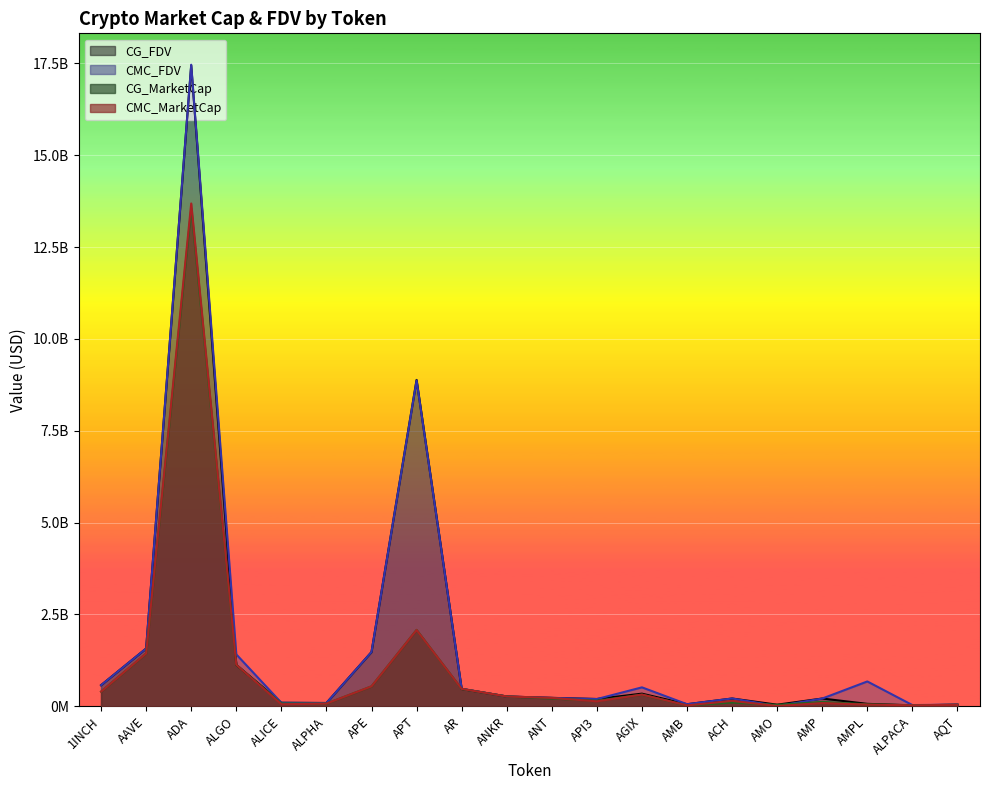

Reading left to right, what are all the values shown in this chart?

CMC_FDV: 1INCH=576445928.4	AAVE=1575081231.7	ADA=17461270566.7	ALGO=1414507113.7	ALICE=97622670.5	ALPHA=91066814.9	APE=1479267215.1	APT=8869341780.9	AR=479212047.5	ANKR=268376595.2	ANT=230151134.2	API3=198680680.4	AGIX=517215373.5	AMB=58882759.5	ACH=214091964.7	AMO=10434021.3	AMP=212571507.4	AMPL=677545713.0	ALPACA=35005401.5	AQT=46014420.9
CMC_MarketCap: 1INCH=401297428.4	AAVE=1440515016.5	ADA=13685186065.1	ALGO=1131769546.4	ALICE=57832555.7	ALPHA=74856921.8	APE=545248650.1	APT=2077748277.3	AR=475249000.2	ANKR=268376595.2	ANT=230151134.2	API3=137007251.8	AGIX=320608171.4	AMB=25865436.1	ACH=149048308.2	AMO=9400462.5	AMP=90265828.2	AMPL=48457050.9	ALPACA=28002963.5	AQT=40862008.3
CG_MarketCap: 1INCH=401046180.0	AAVE=1439184085.0	ADA=13549288524.0	ALGO=1128519360.0	ALICE=79567802.0	ALPHA=74809375.0	APE=544605641.0	APT=2081134523.0	AR=473771344.0	ANKR=269146370.0	ANT=214162061.0	API3=153911468.0	AGIX=318734258.0	AMB=25668050.0	ACH=105530147.0	AMO=40672642.0	AMP=120274672.0	AMPL=55680010.0	ALPACA=27953451.0	AQT=41266294.0
CG_FDV: 1INCH=576085021.0	AAVE=1573625971.0	ADA=17443062098.0	ALGO=1128519365.0	ALICE=97535175.0	ALPHA=91008972.0	APE=1477522723.0	APT=8883311784.0	AR=473771344.0	ANKR=269146370.0	ANT=230940337.0	API3=200074792.0	AGIX=345798724.0	AMB=57438948.0	ACH=213464284.0	AMO=45144504.0	AMP=213099583.0	AMPL=68045002.0	ALPACA=27962910.0	AQT=46469683.0